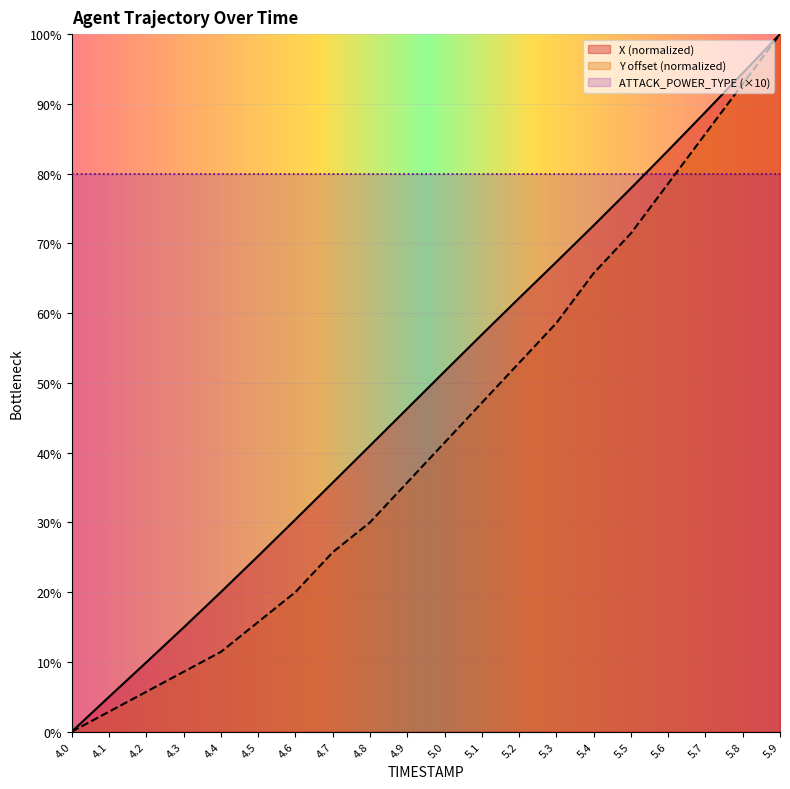

How many values in X are above zero?

19